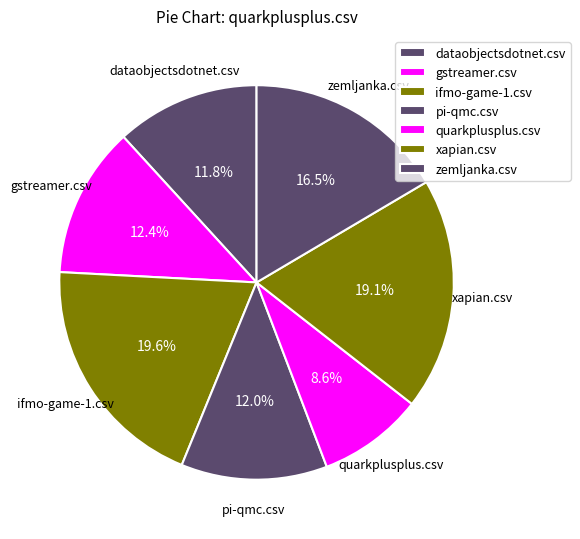

Which has a higher value, gstreamer.csv or dataobjectsdotnet.csv?

gstreamer.csv